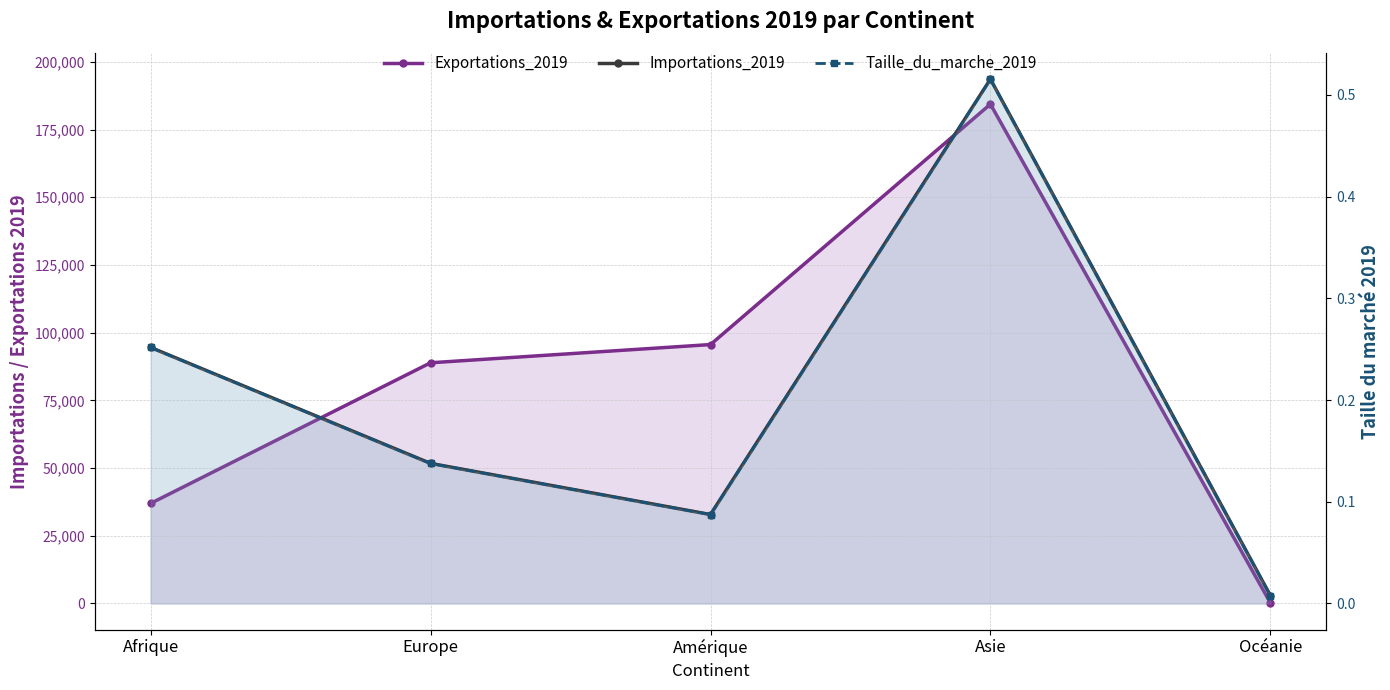

True or false: Exportations_2019 and Taille_du_marche_2019 intersect in this chart.

False